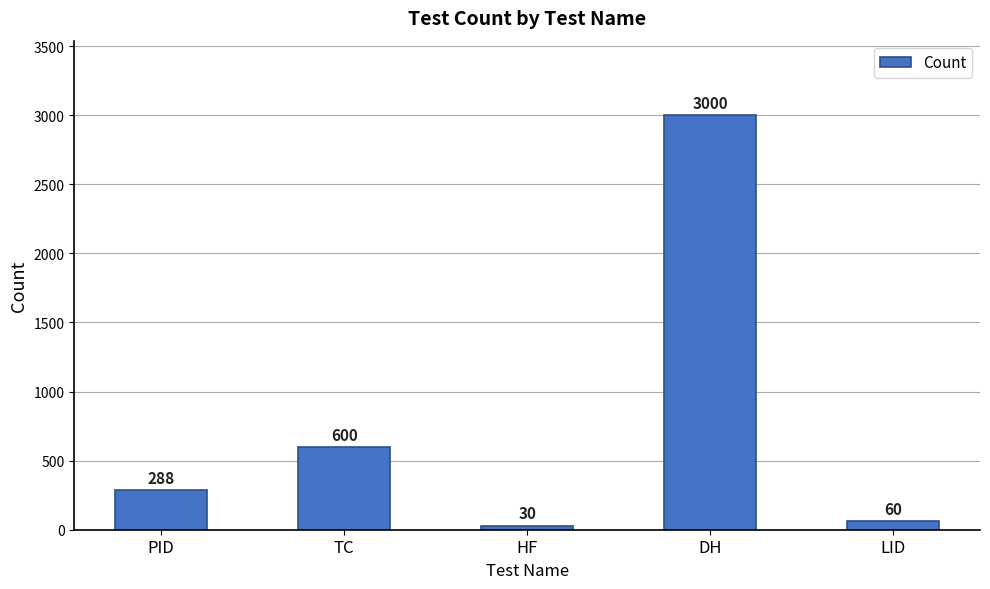

What is the minimum value shown in the chart?

30